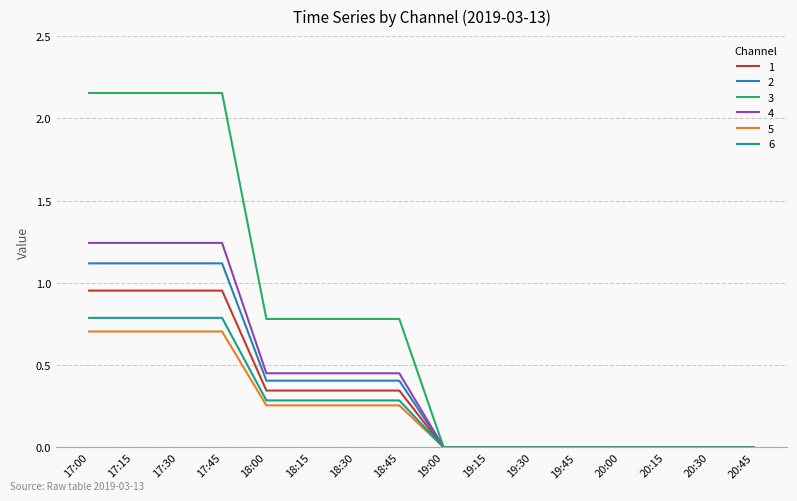

What position from the left is 19:00?

9